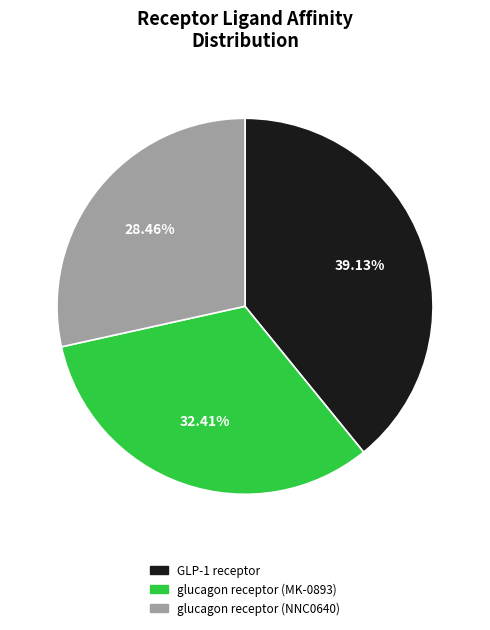

Is there a majority slice in this chart?

No